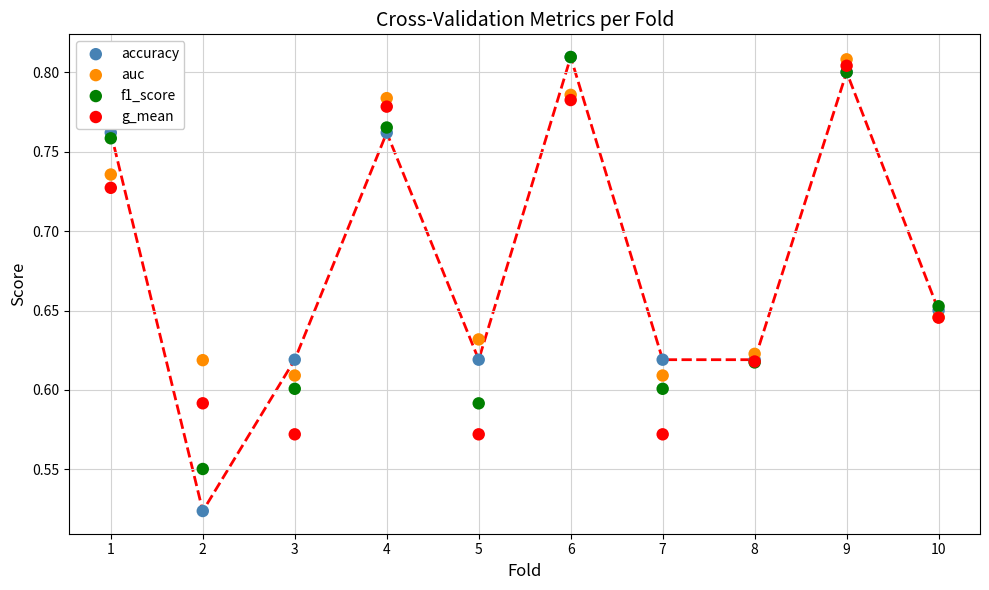

What are all the series names shown in the legend?

accuracy, auc, f1_score, g_mean